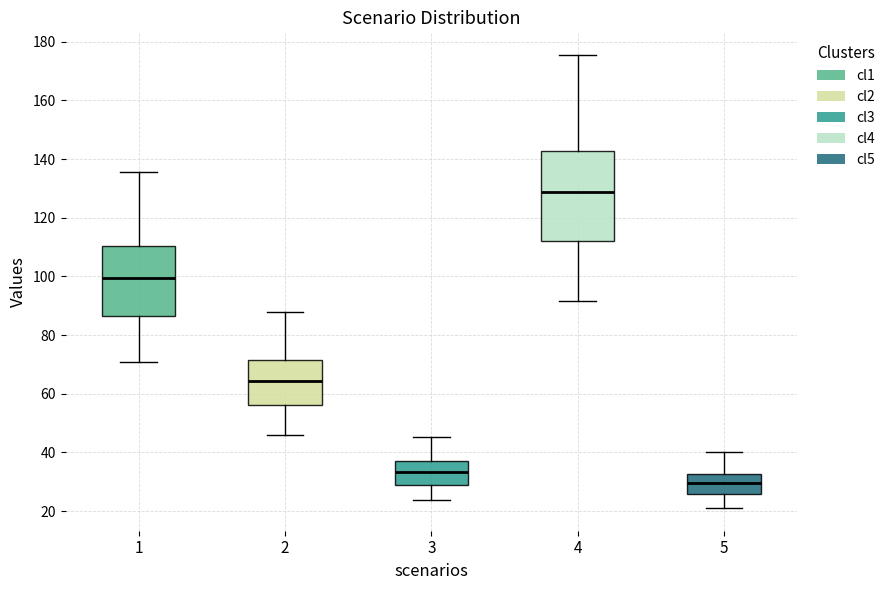

Which box's median line is the highest?

4